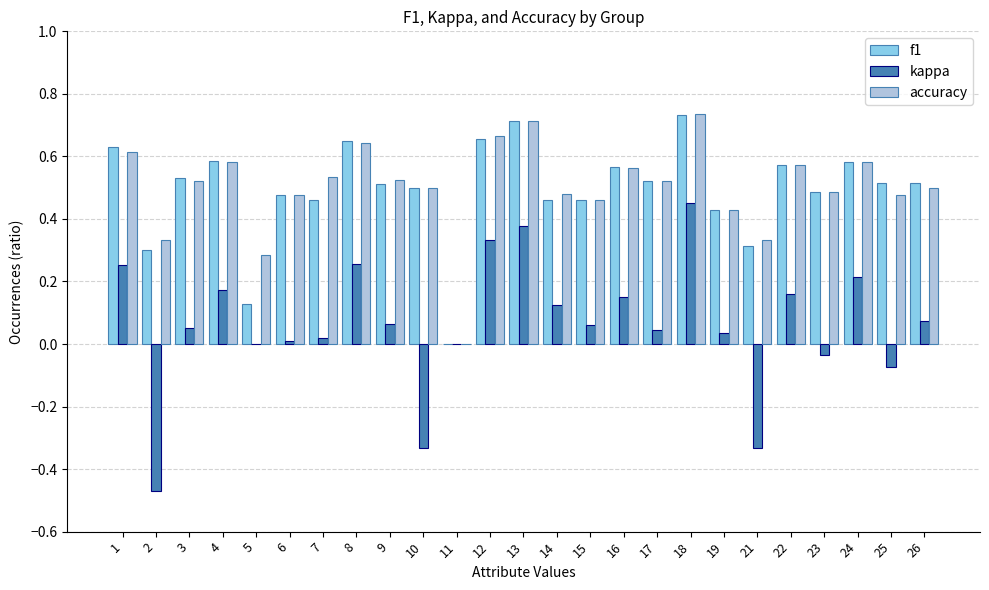

Count the number of data series in this chart.

3